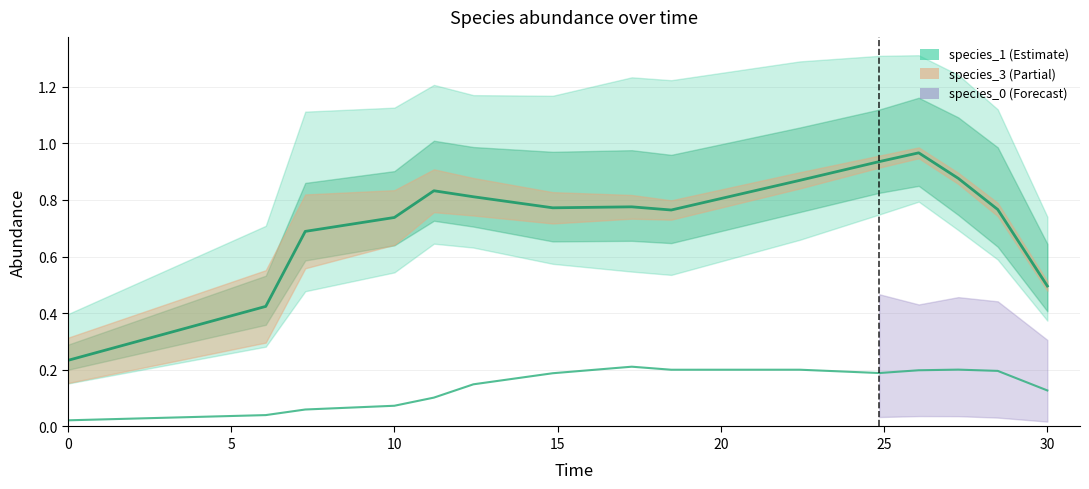

Is this an area chart (filled region under the line)?

No